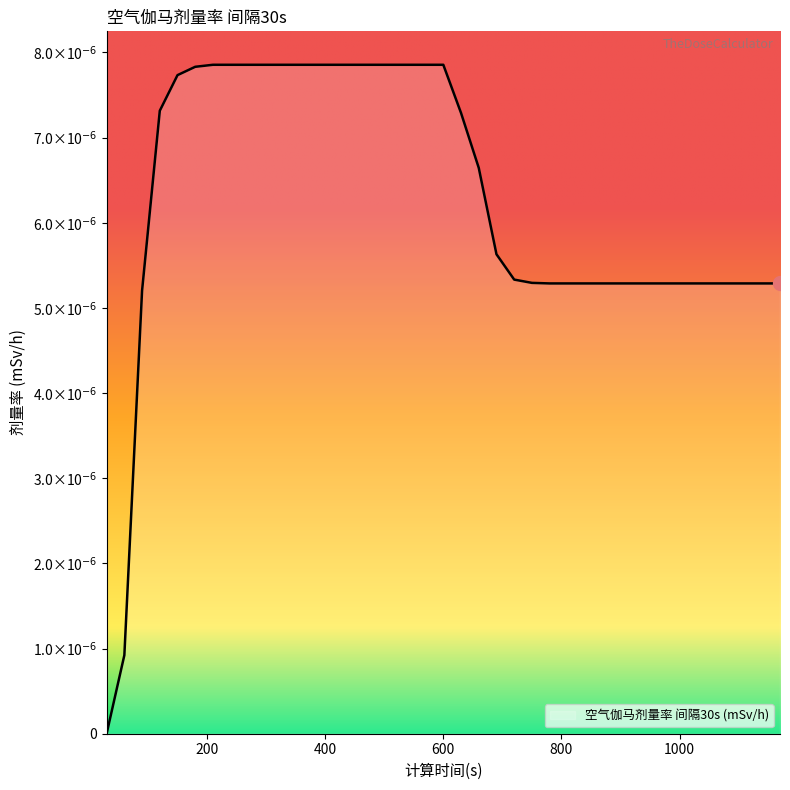

Count the values in the range 0 to 1.

39